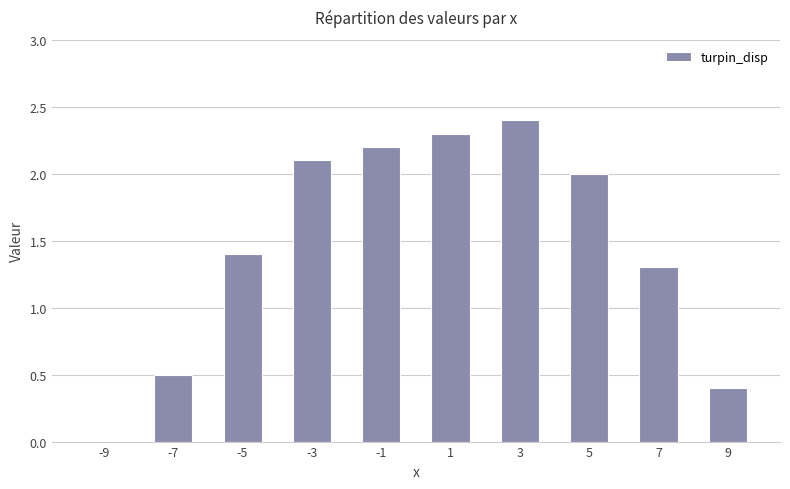

Reading left to right, transcribe all the data shown in this chart.

-9=0.0	-7=0.5	-5=1.4	-3=2.1	-1=2.2	1=2.3	3=2.4	5=2.0	7=1.3	9=0.4